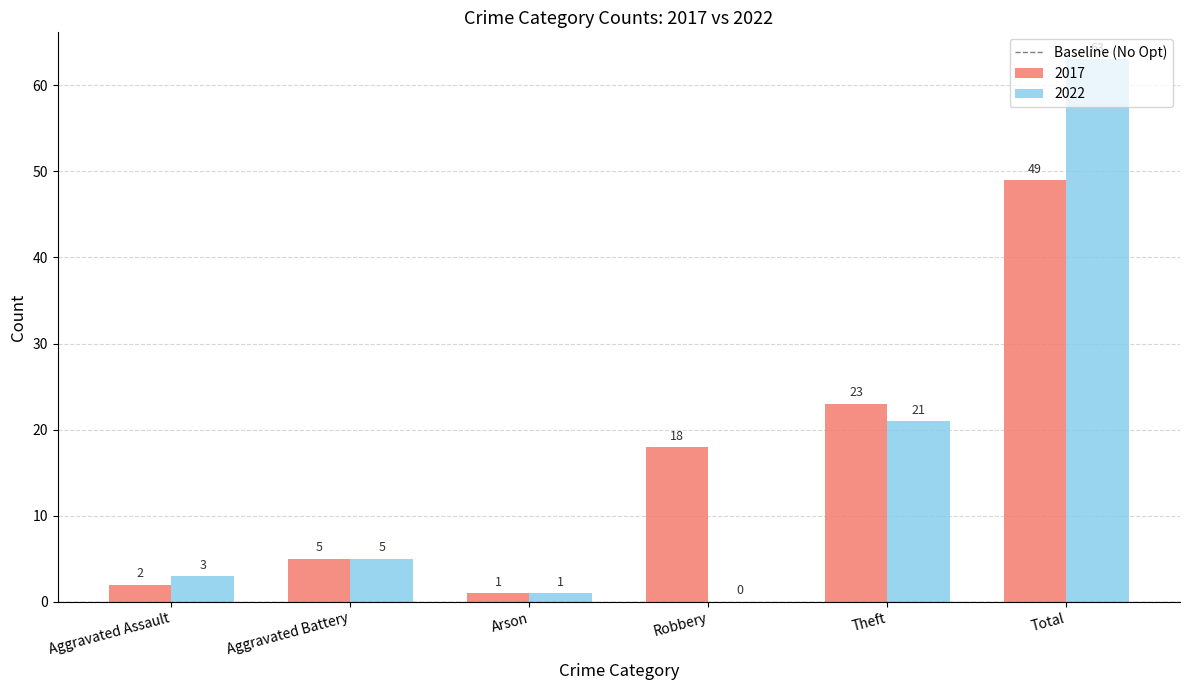

The 2022 series shows 3 at Aggravated Assault. True or false?

True